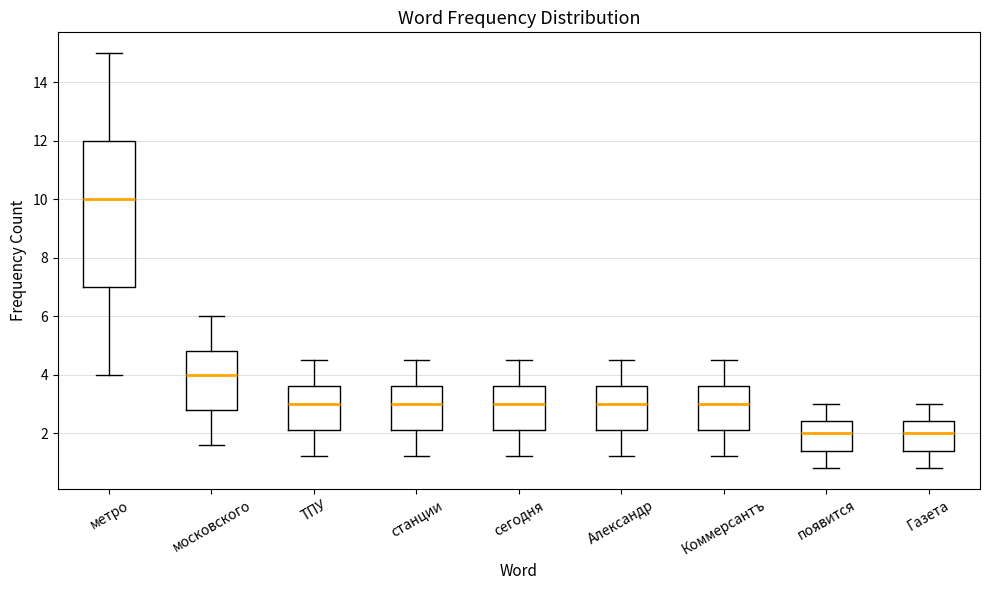

Where is the upper edge of the box for сегодня on the y-axis? The values are not printed on the chart, so give them approximately, as read against the axis.

3.6